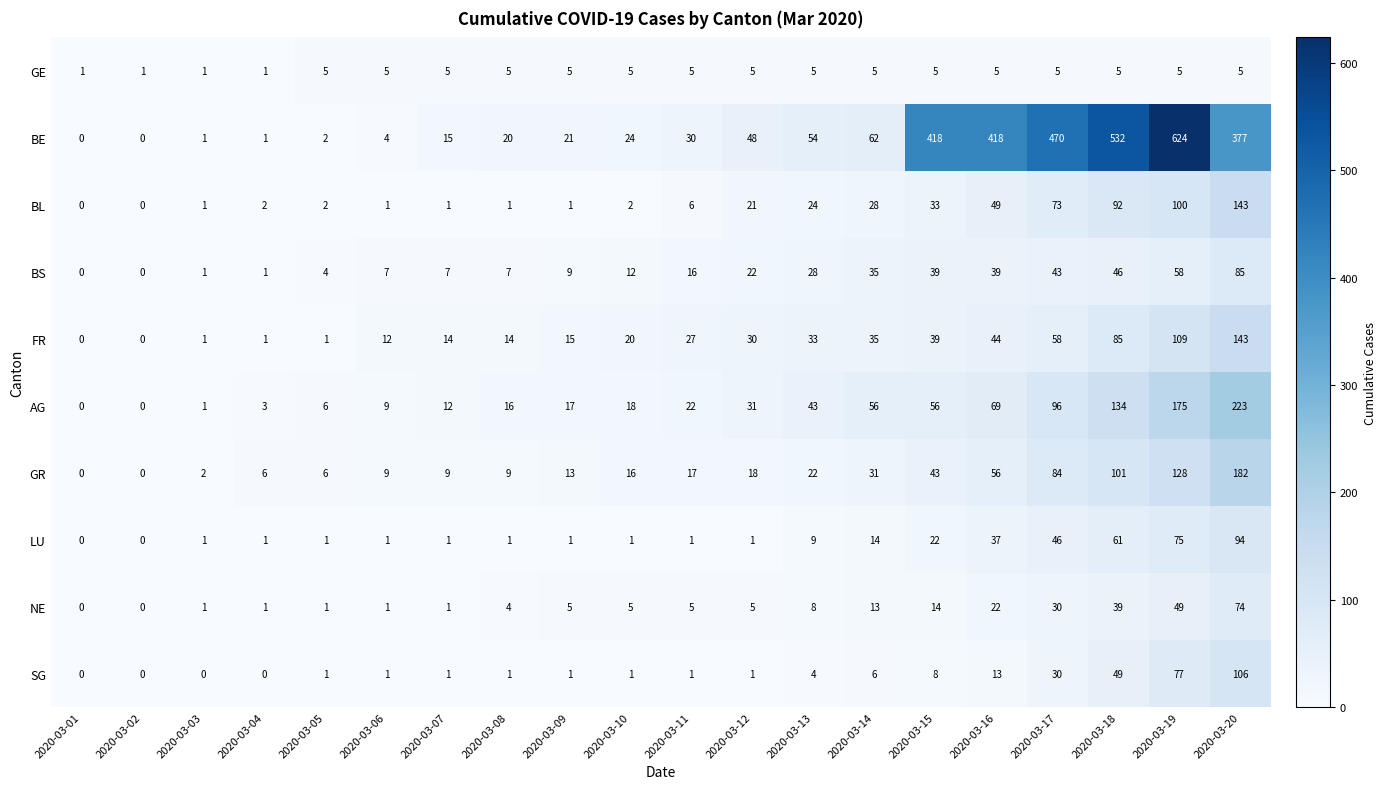

True or false: AG has a value of 104 at 2020-03-20.

False